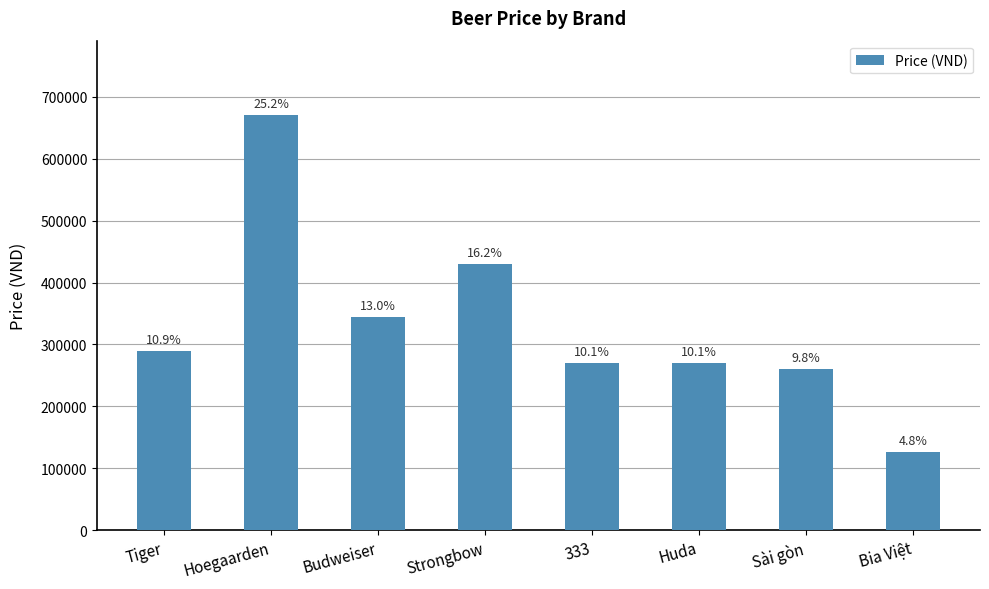

What is the difference between the second highest and minimum values?

303000